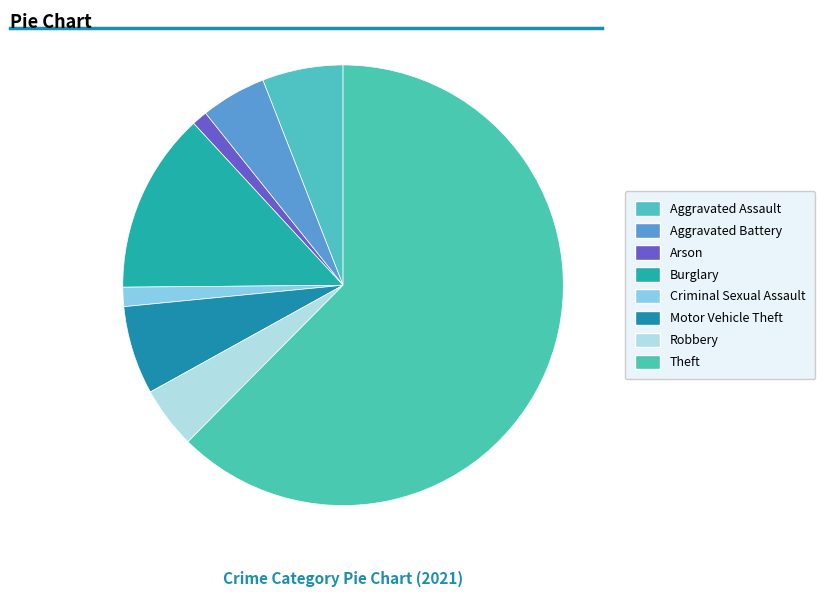

How many segments does this pie chart have?

8